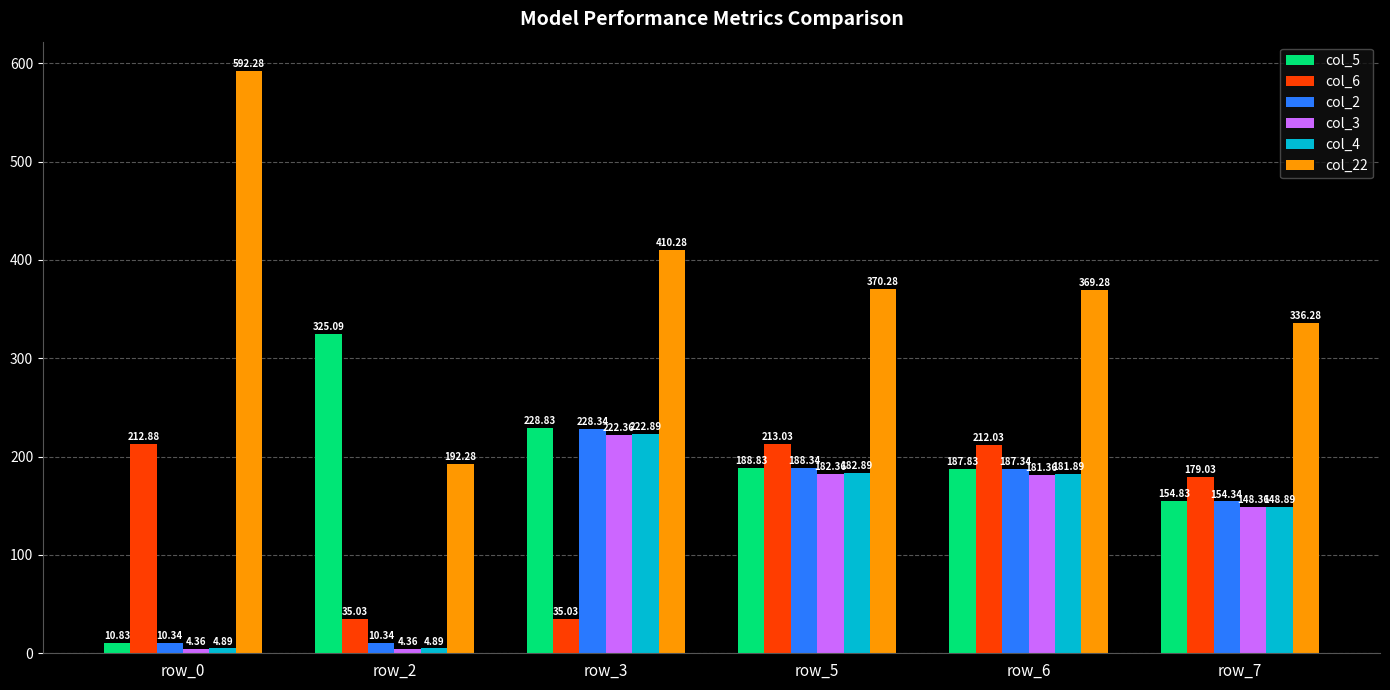

At row_2, list the series in order from largest to smallest.

col_5, col_22, col_6, col_2, col_4, col_3